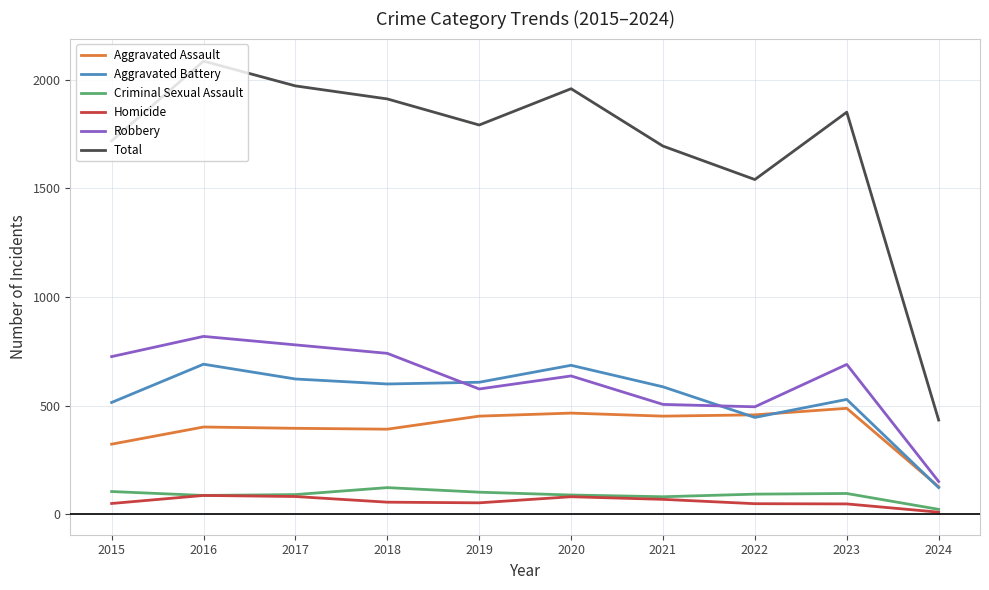

What value does the Robbery series have at 2024?

151